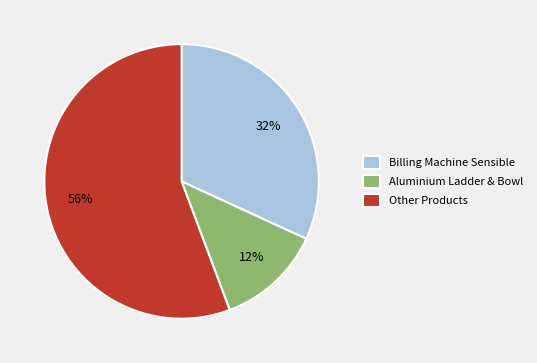

Do Other Products and Aluminium Ladder & Bowl together represent more than half of the pie?

Yes